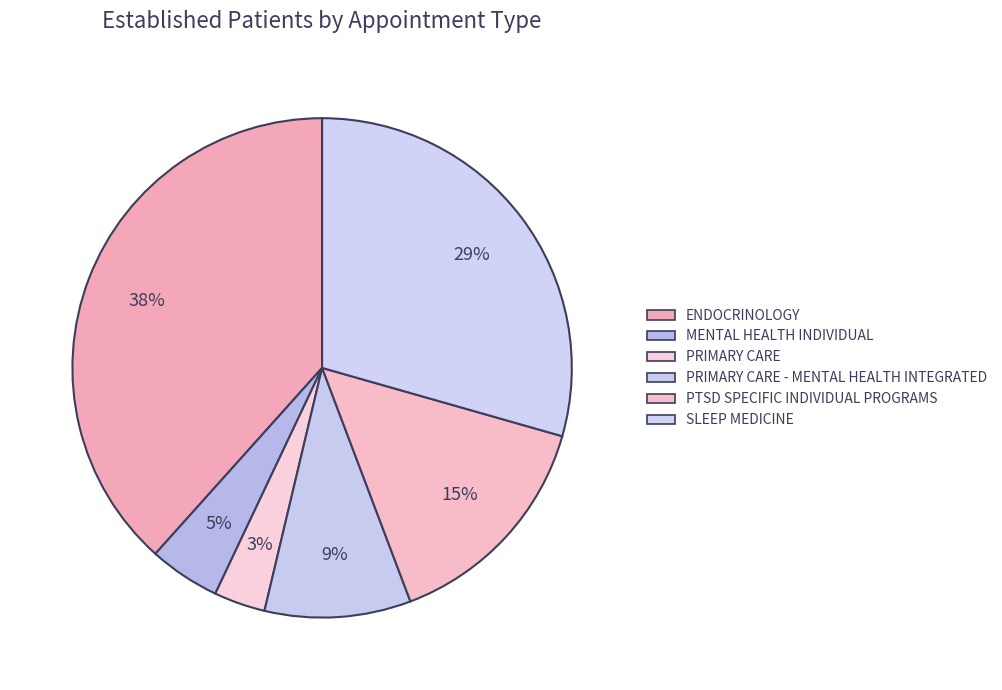

Count the number of slices in the pie.

6